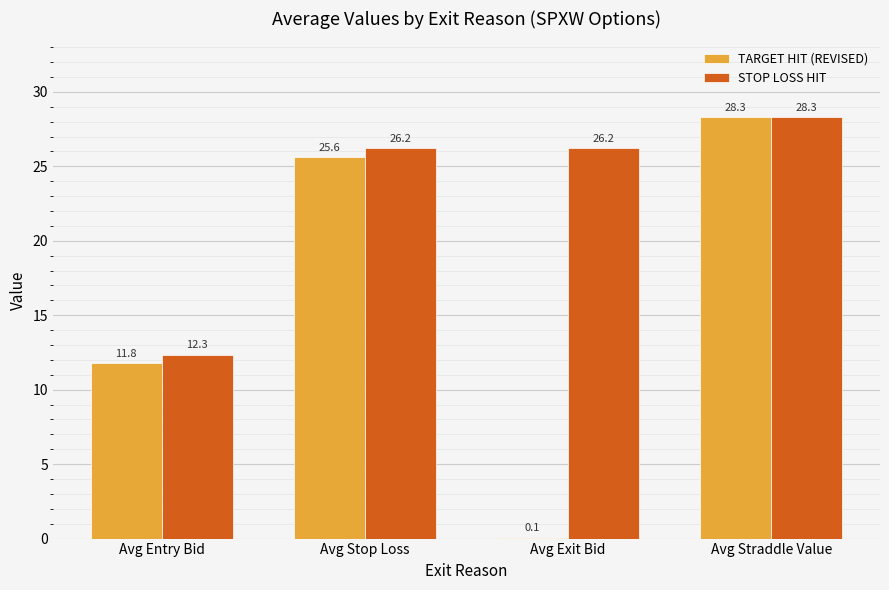

Which category has the highest value in the STOP LOSS HIT series?

Avg Straddle Value